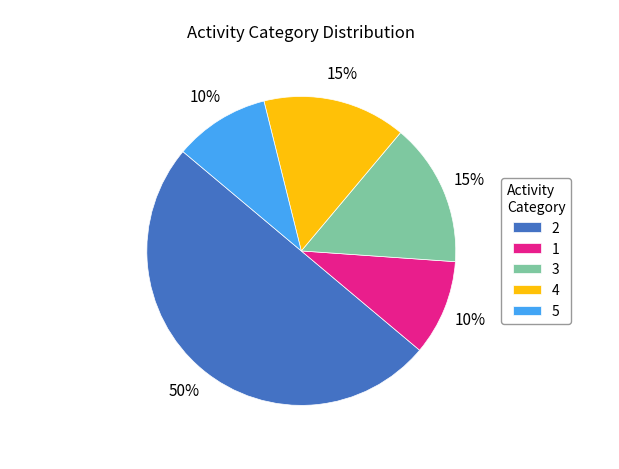

To the nearest percent, what portion does 2 represent?

50%